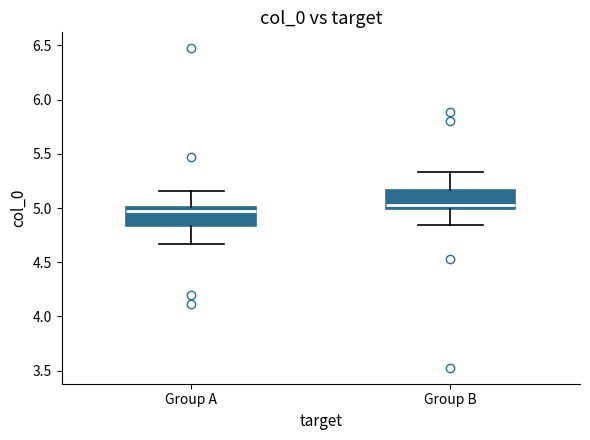

Reading left to right, read every box against the y-axis: the position of its median line, the range the box covers, and the ends of its whiskers. The values are not printed on the chart, so give them approximately, as read against the axis.

Group A: median 4.95, box 4.85 to 5.00, whiskers 4.65 to 5.15
Group B: median 5.05, box 5.00 to 5.15, whiskers 4.85 to 5.35